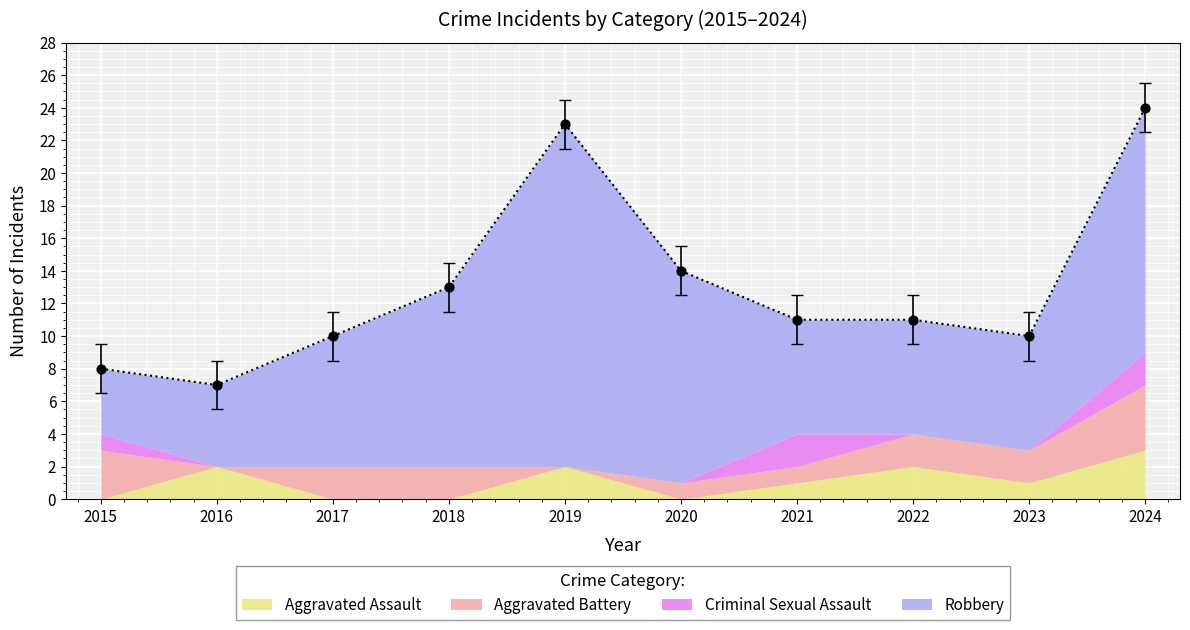

What are all the series names shown in the legend?

Aggravated Assault, Aggravated Battery, Criminal Sexual Assault, Robbery